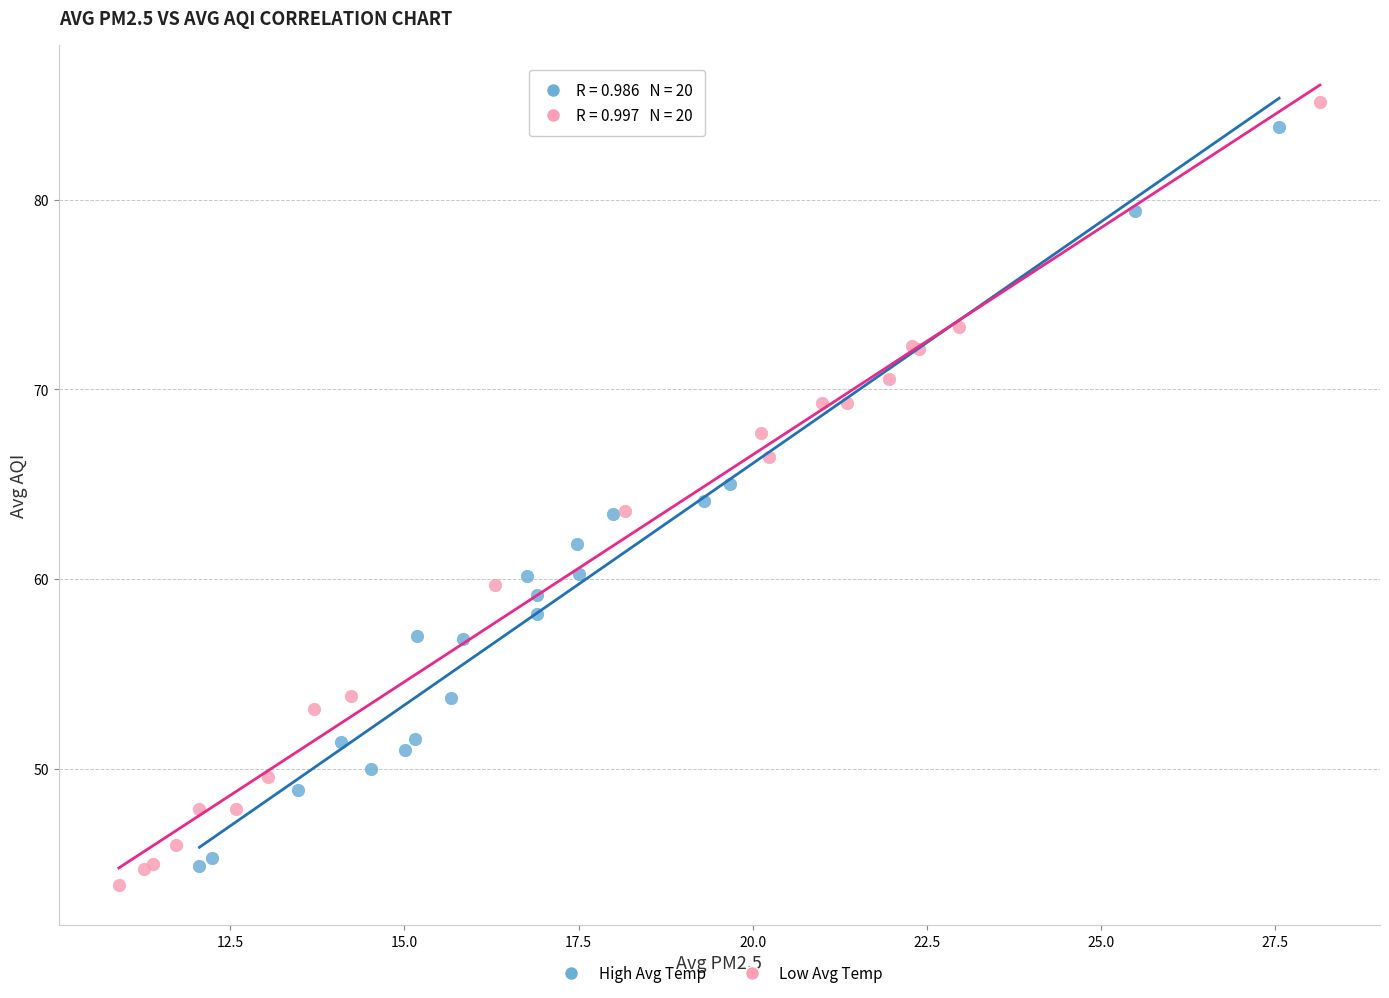

Which series has the widest spread of Y values?

Low Avg Temp